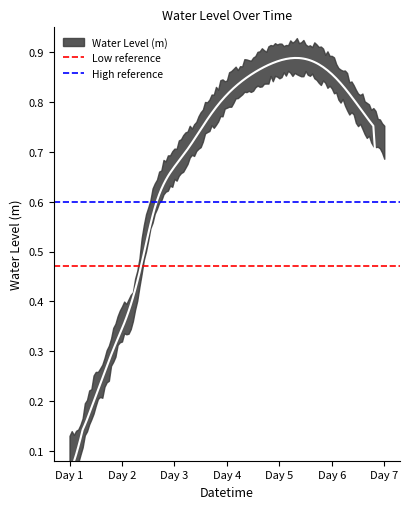

What is the sum of the Low reference values at Day 1 and Day 2?

0.9